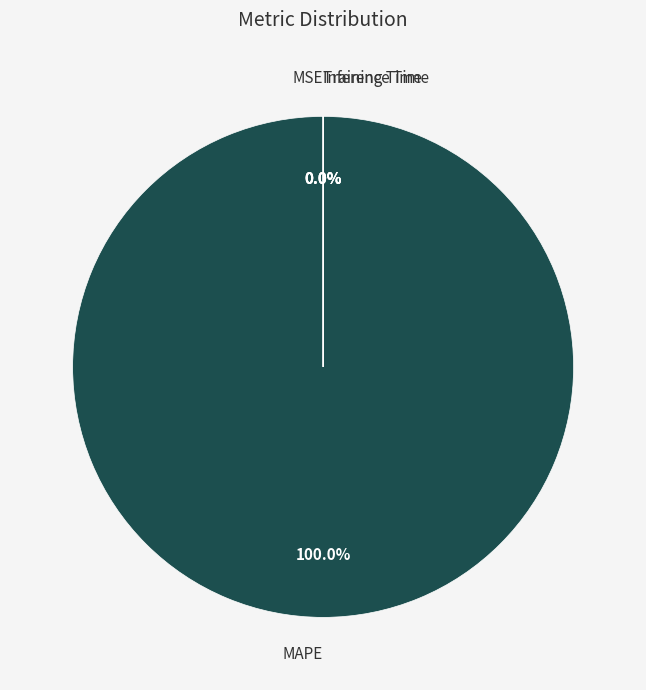

Combined, do MAPE and Inference Time account for over 50%?

Yes